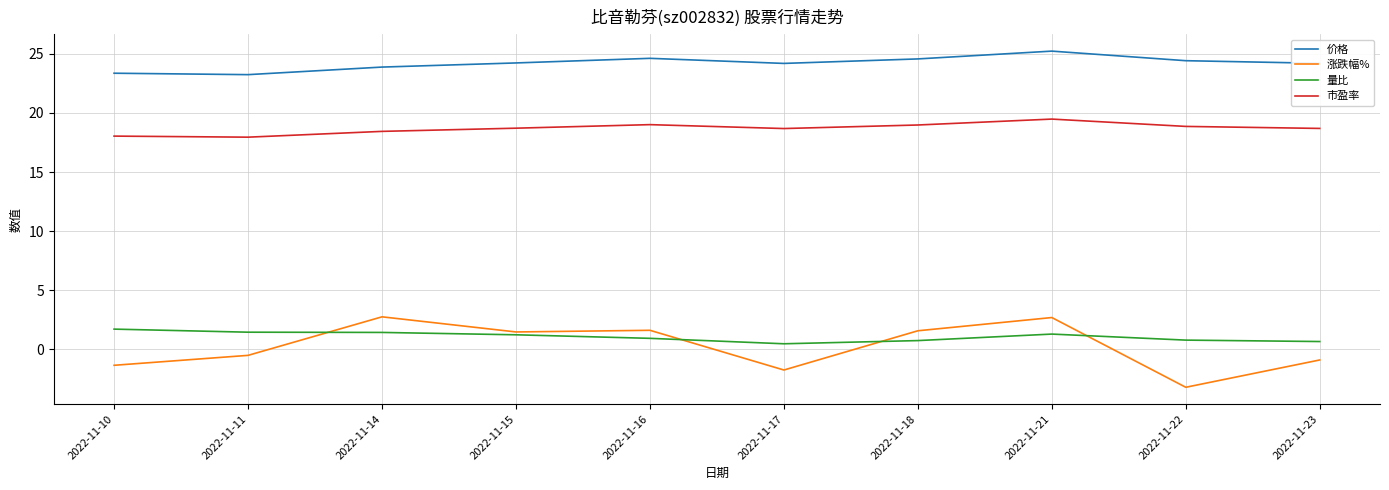

Which series has the largest total across all categories?

价格